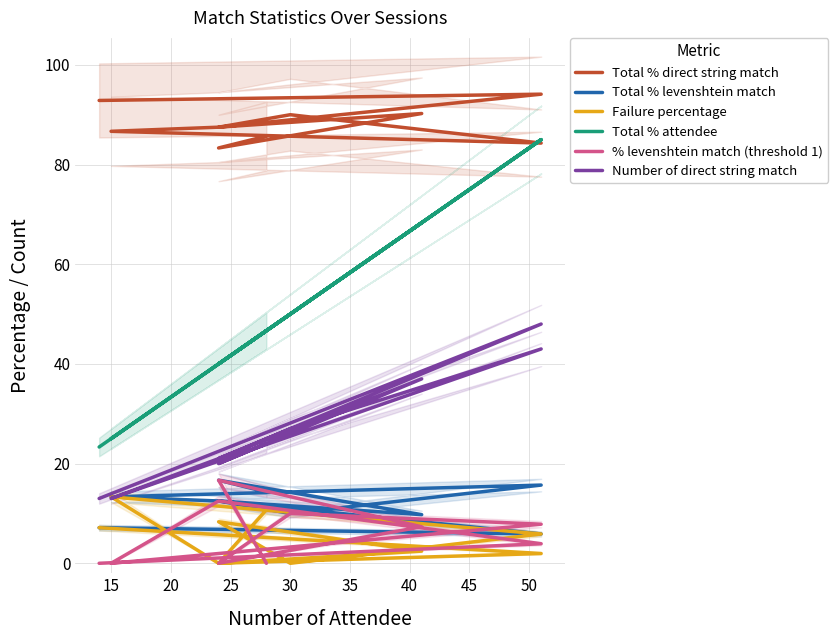

Which series has the largest total across all categories?

Total % direct string match